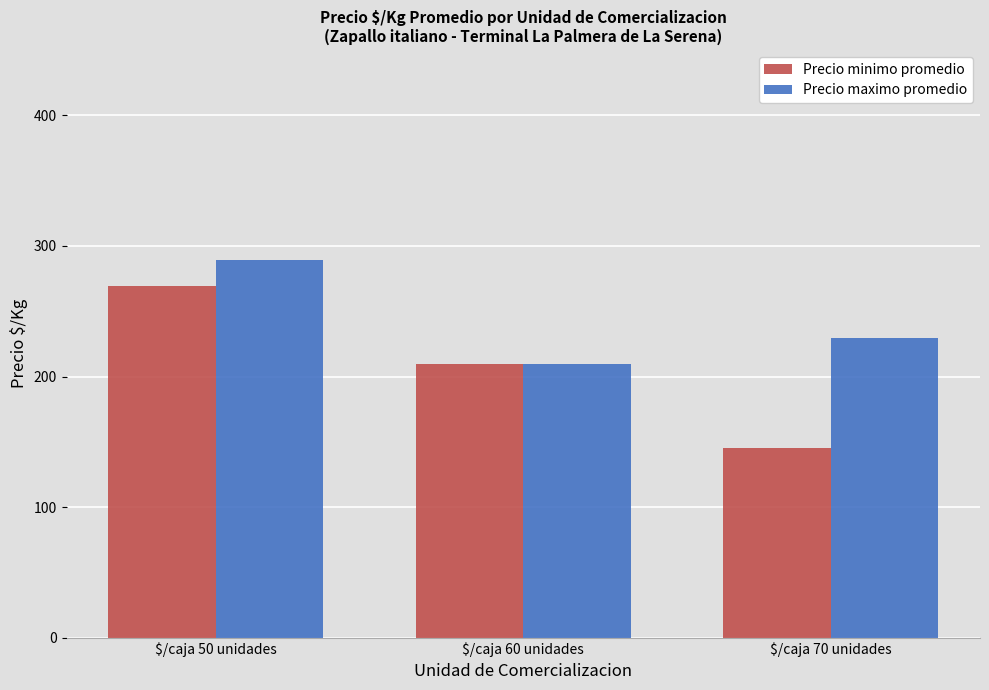

What position from the left is $/caja 70 unidades?

3